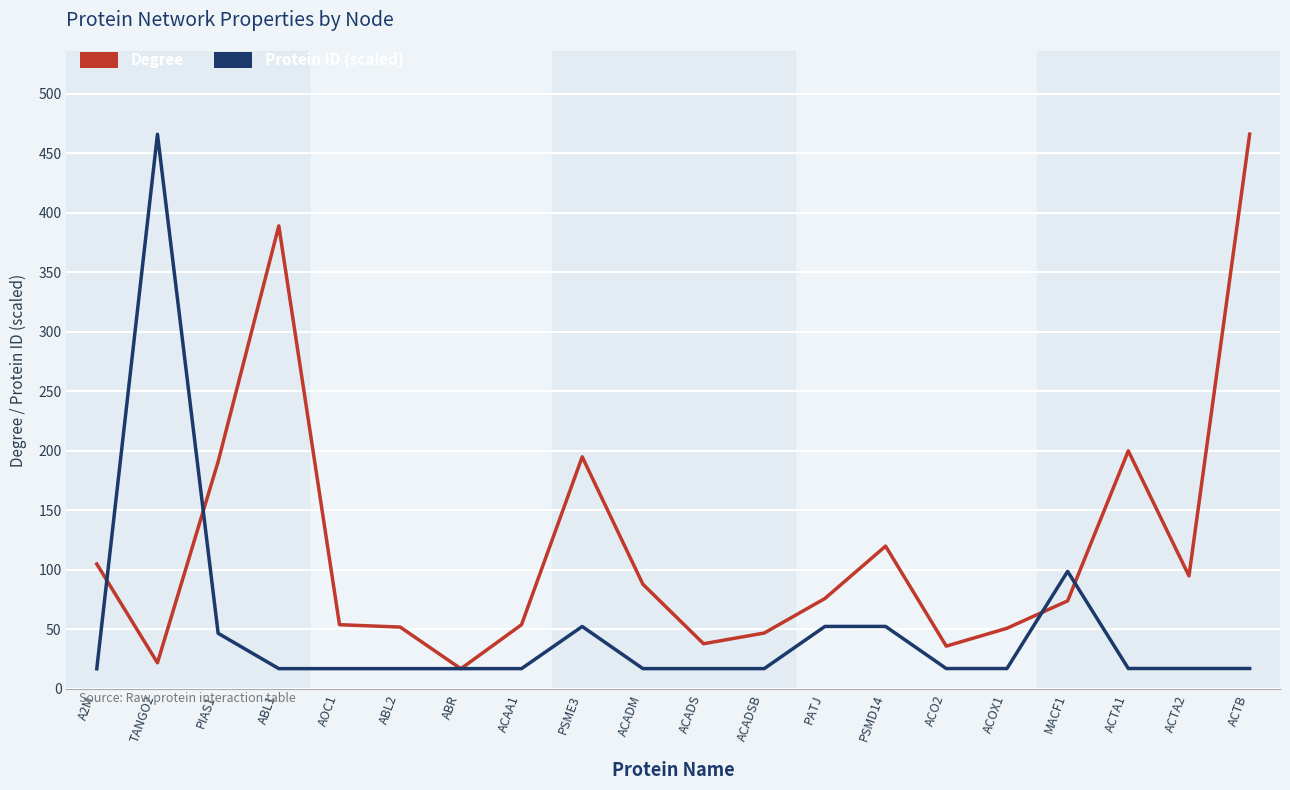

What is the sum of all Protein ID (scaled) values?

1008.8